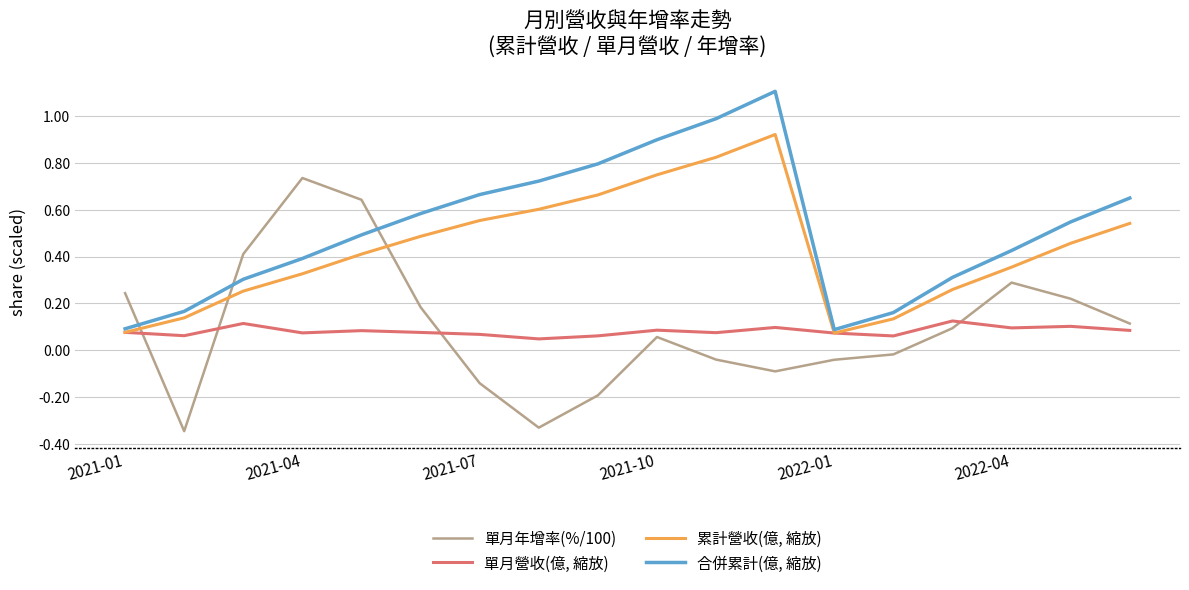

Rank the series by their maximum value, from lowest to highest.

單月營收(億, 縮放), 單月年增率(%/100), 累計營收(億, 縮放), 合併累計(億, 縮放)